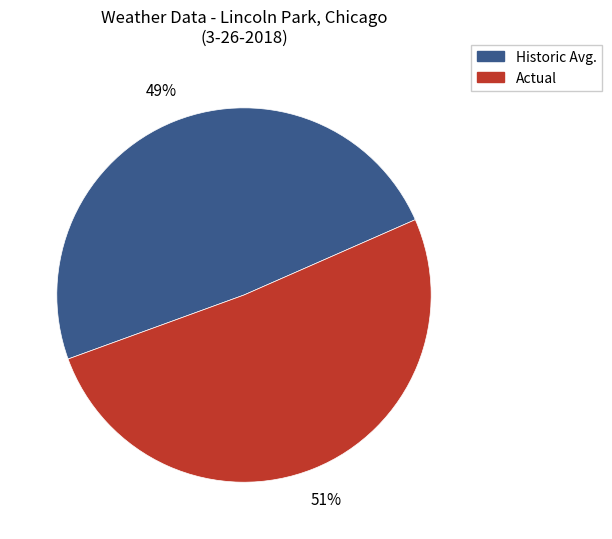

To the nearest percent, what is the difference between the largest and smallest slice percentages?

2%